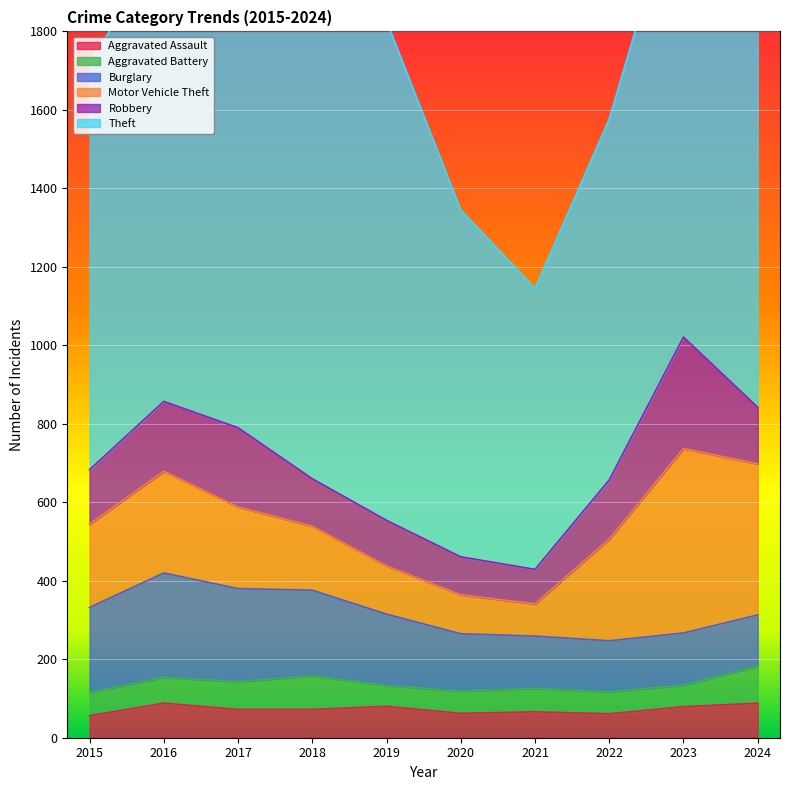

Rank the series at 2016 from highest to lowest value.

Theft, Burglary, Motor Vehicle Theft, Robbery, Aggravated Assault, Aggravated Battery